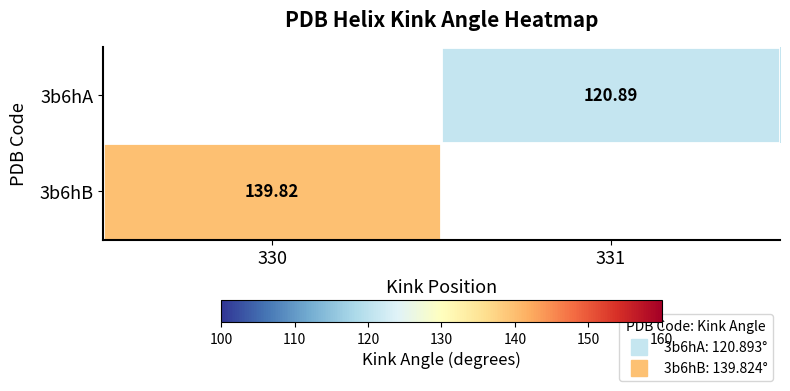

How many distinct data groups are displayed?

2